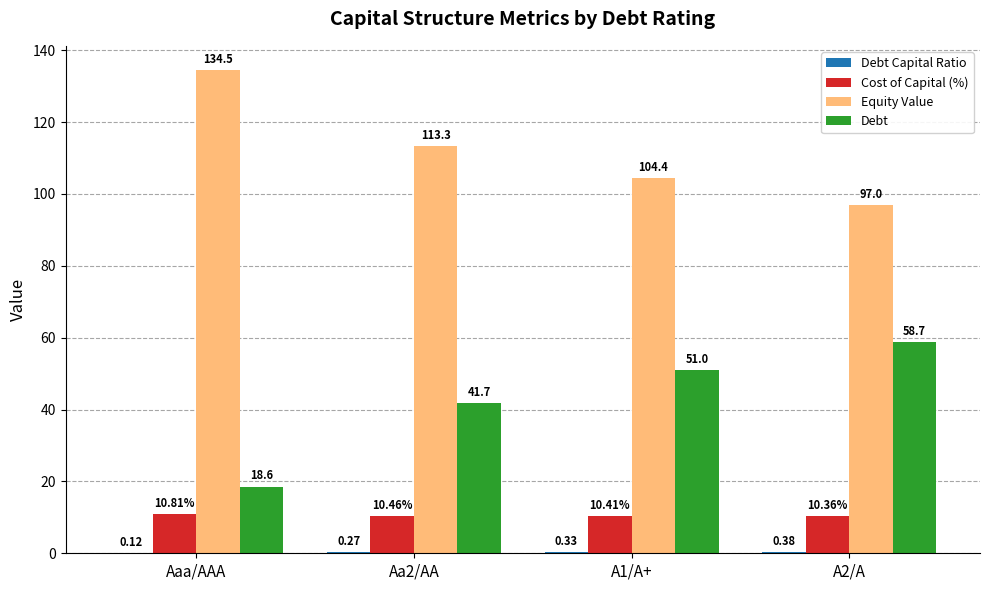

Are the bars grouped side by side (vs. stacked)?

Yes